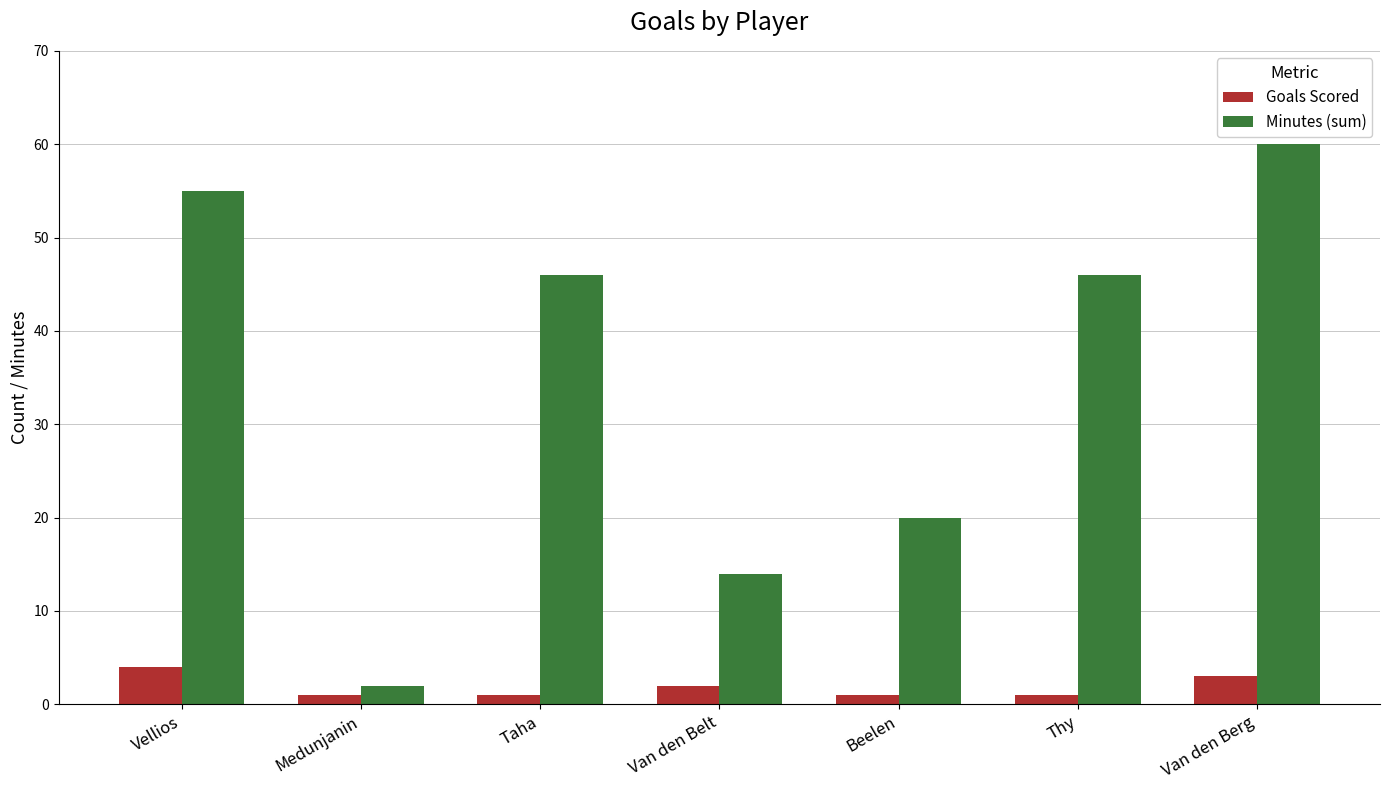

Reading left to right, what are all the values shown in this chart?

Goals Scored: 4	1	1	2	1	1	3
Minutes (sum): 55	2	46	14	20	46	60